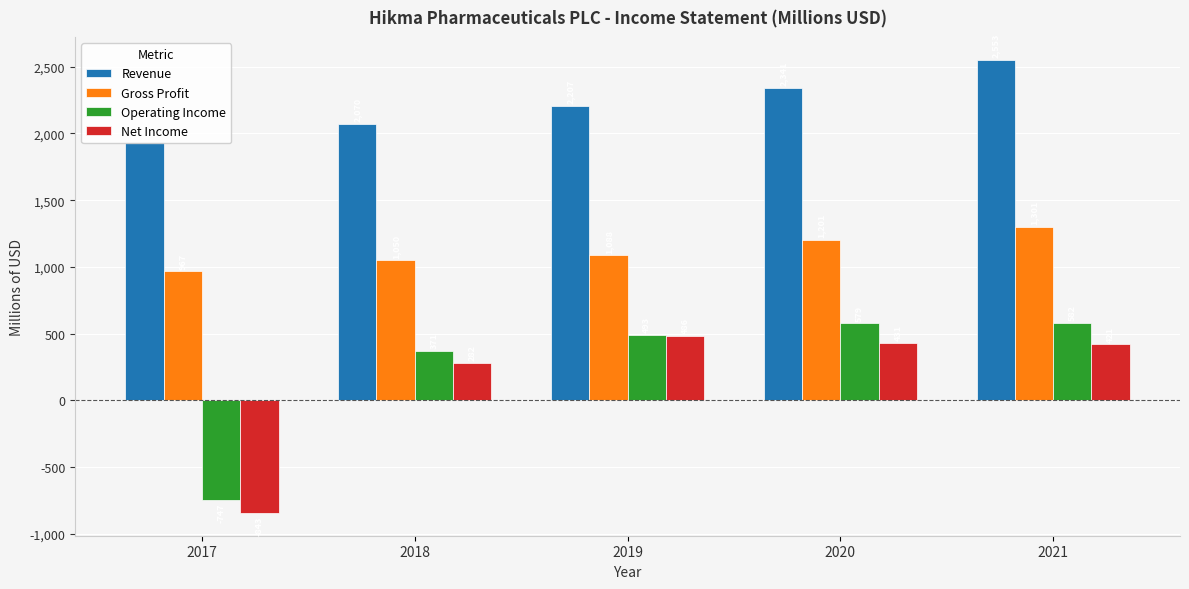

Reading left to right, transcribe all the data shown in this chart.

Revenue: 1936	2070	2207	2341	2553
Gross Profit: 967	1050	1088	1201	1301
Operating Income: -747	371	493	579	582
Net Income: -843	282	486	431	421